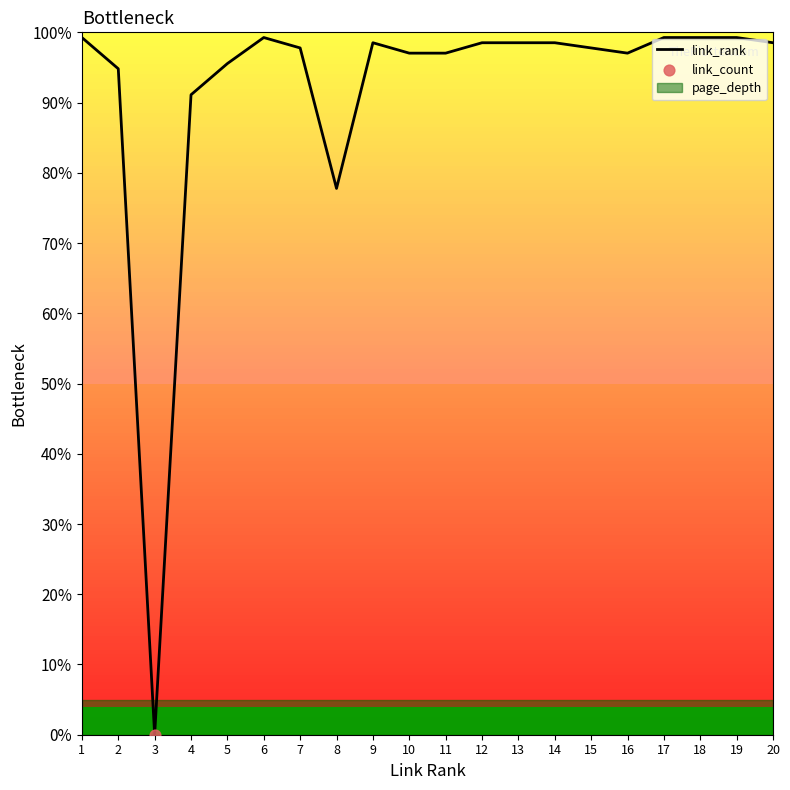

Approximately how many times larger is the value at 5 compared to 20?

1.0